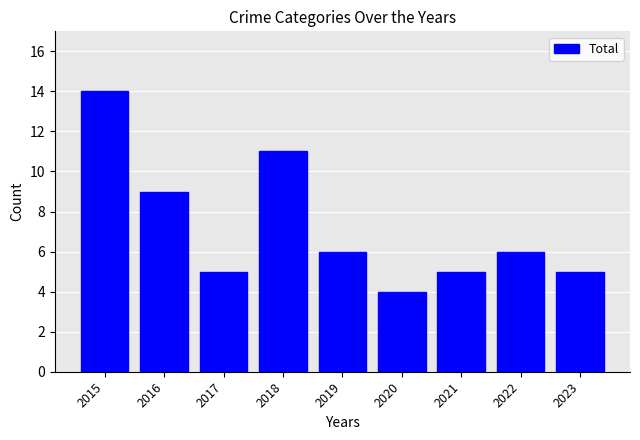

Reading right to left, transcribe all the data shown in this chart.

5	6	5	4	6	11	5	9	14